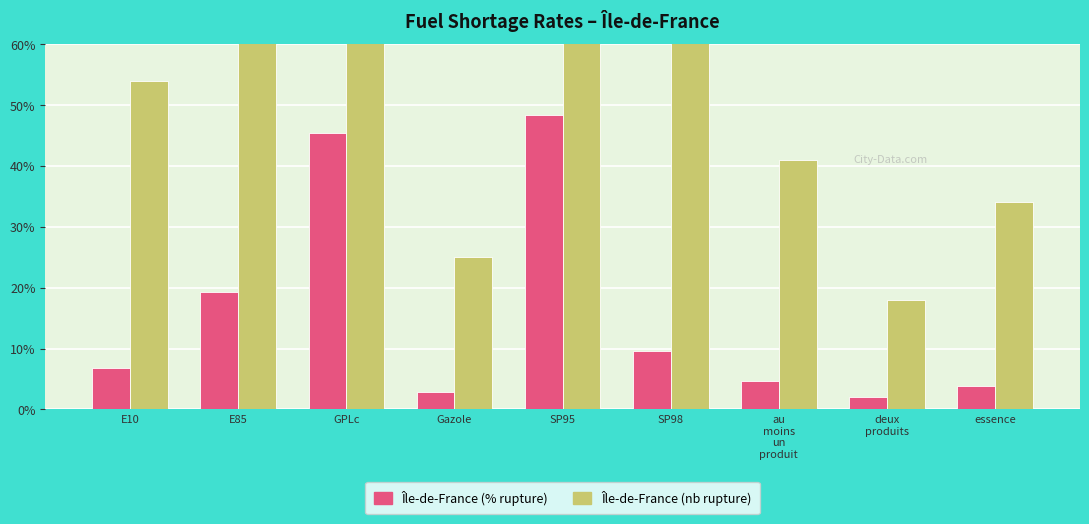

What is the highest value of the pourcentage_rupture series?

48.3